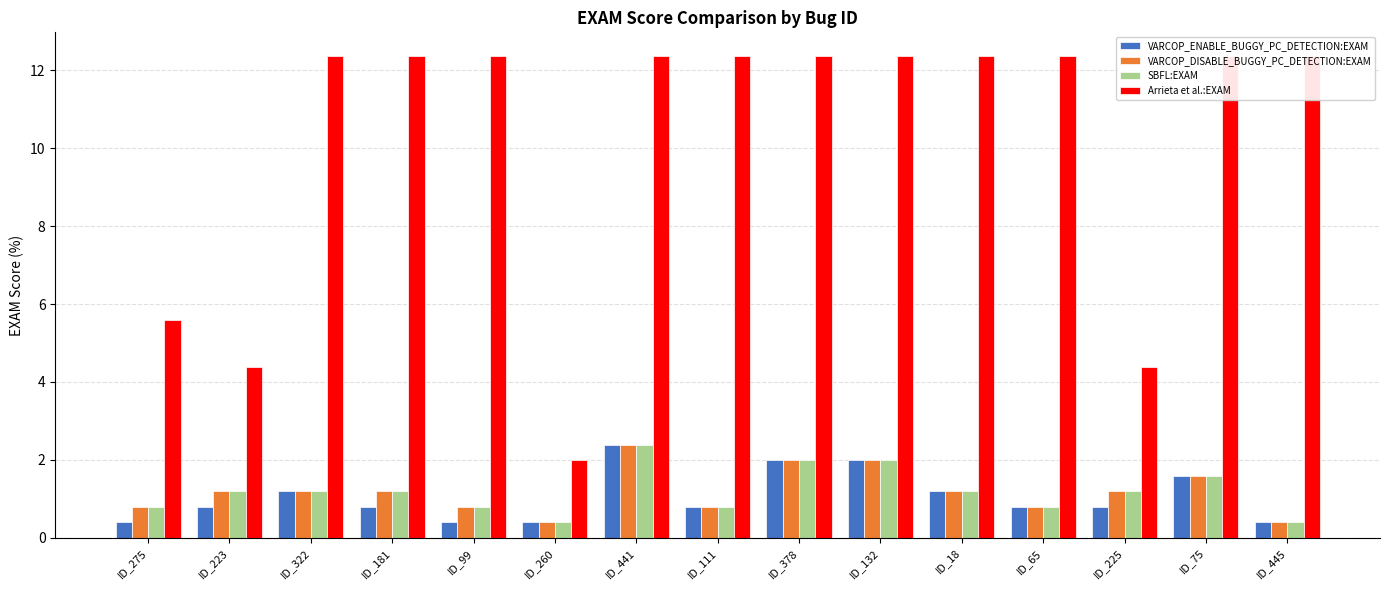

What is the approximate value of Arrieta et al.:EXAM at ID_445?

12.4